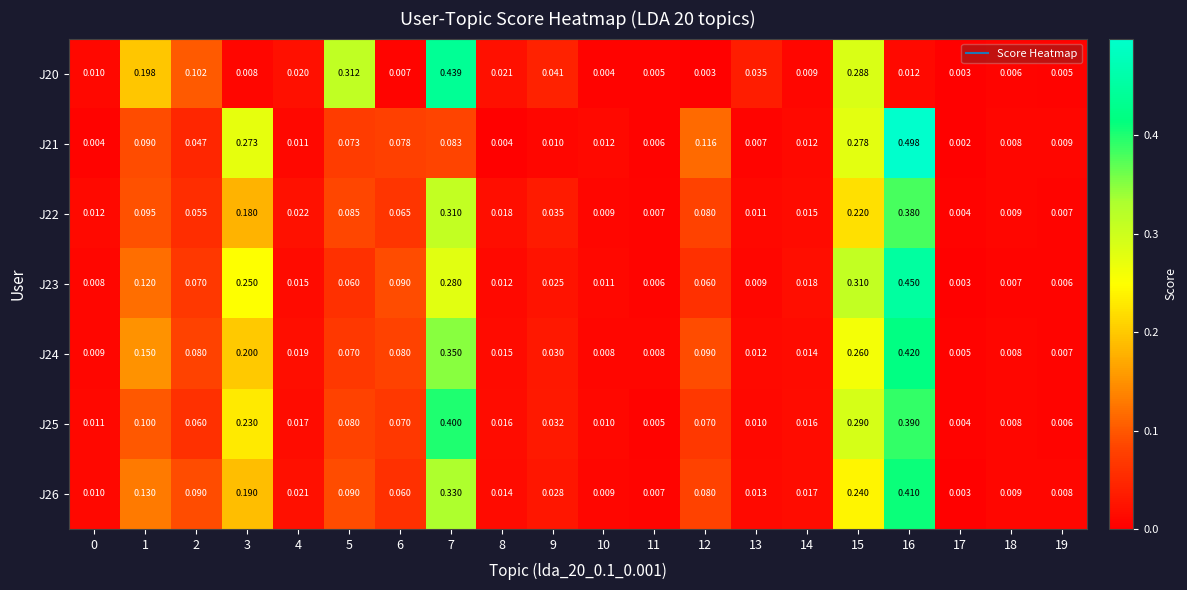

How many distinct data groups are displayed?

7